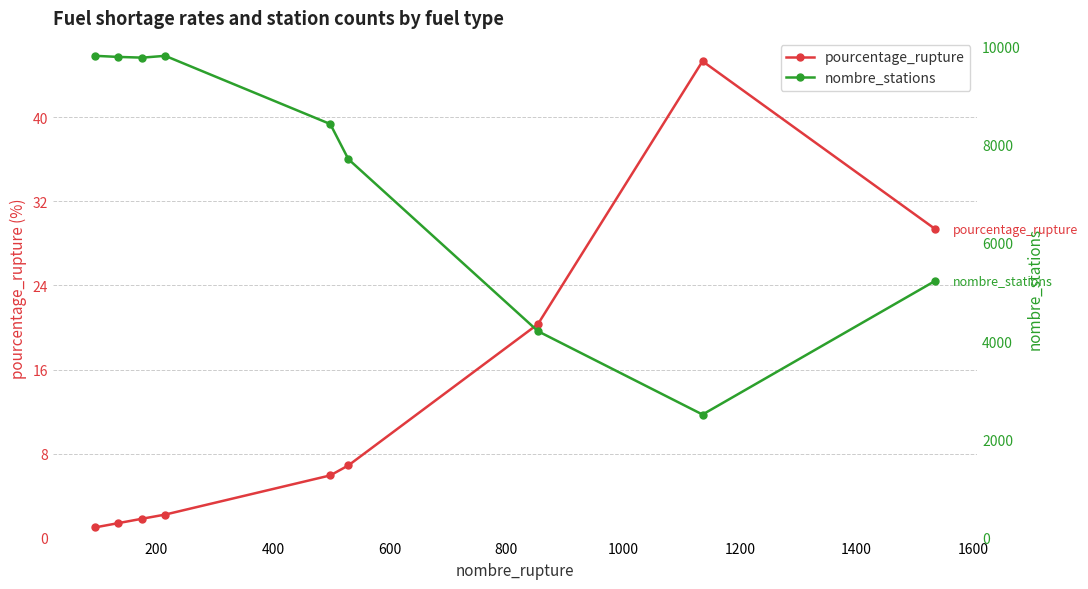

What are all the series names shown in the legend?

pourcentage_rupture, nombre_stations